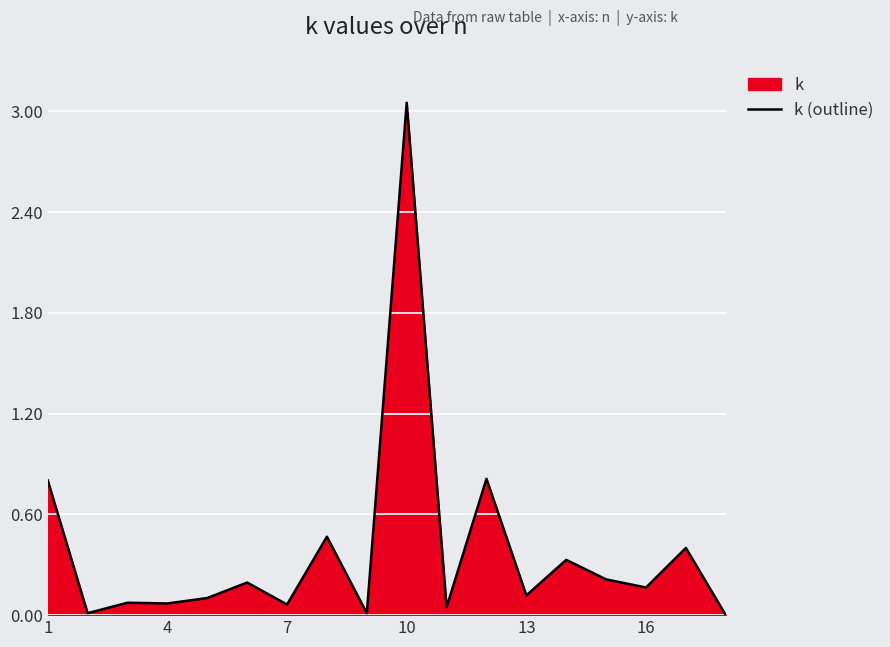

At which category does the chart reach its peak across all series?

10